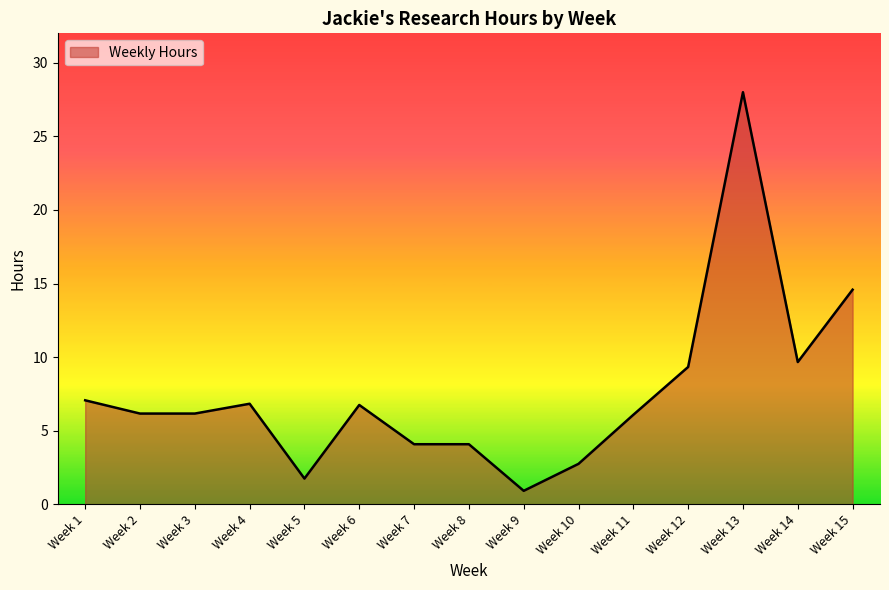

The value at Week 12 is 4.8. True or false?

False